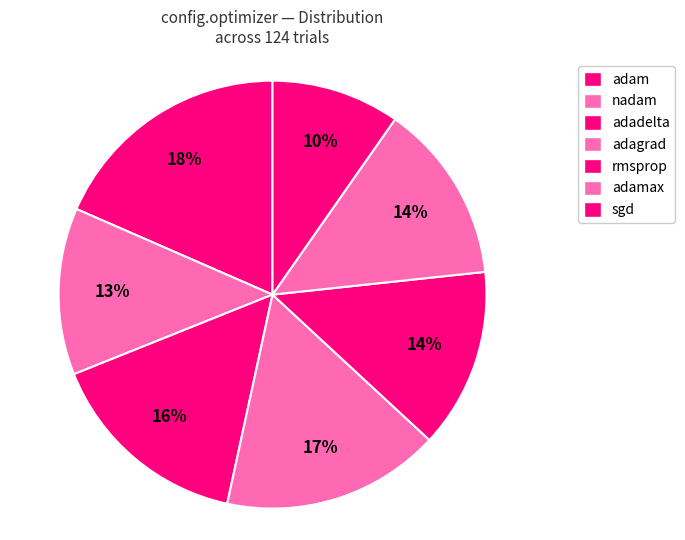

How many slices are in this pie chart?

7